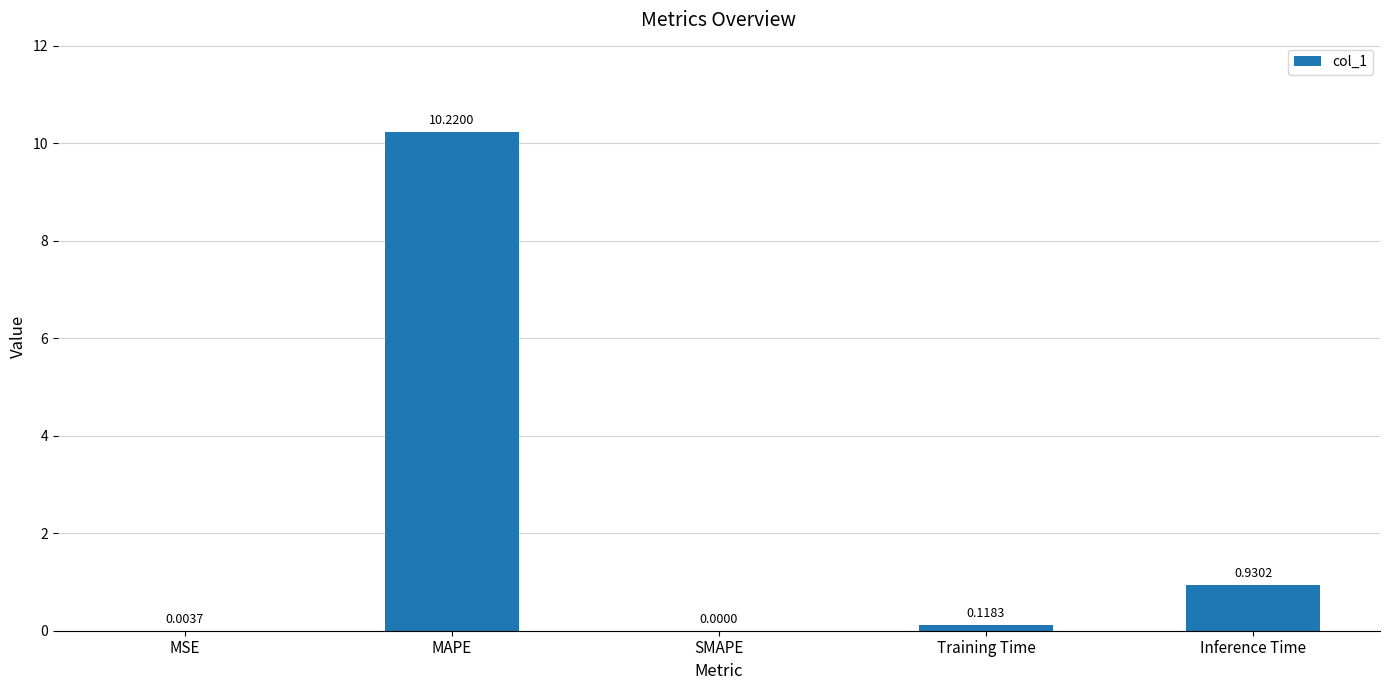

How many data points are above 0?

4